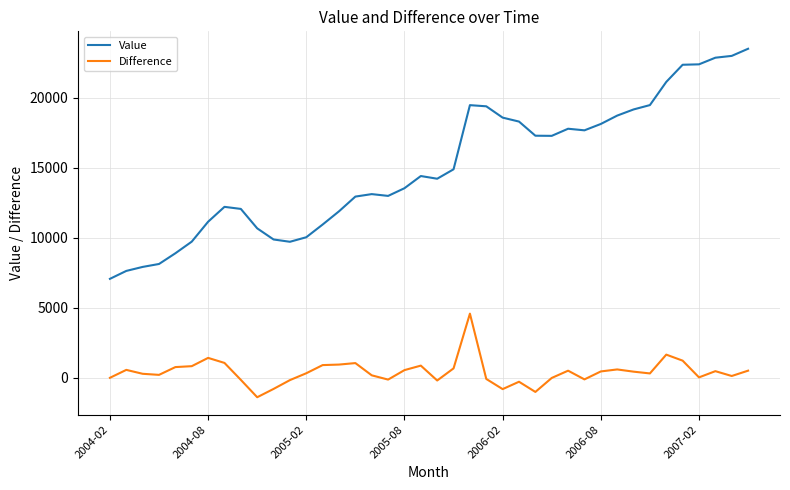

Count the number of data series in this chart.

2